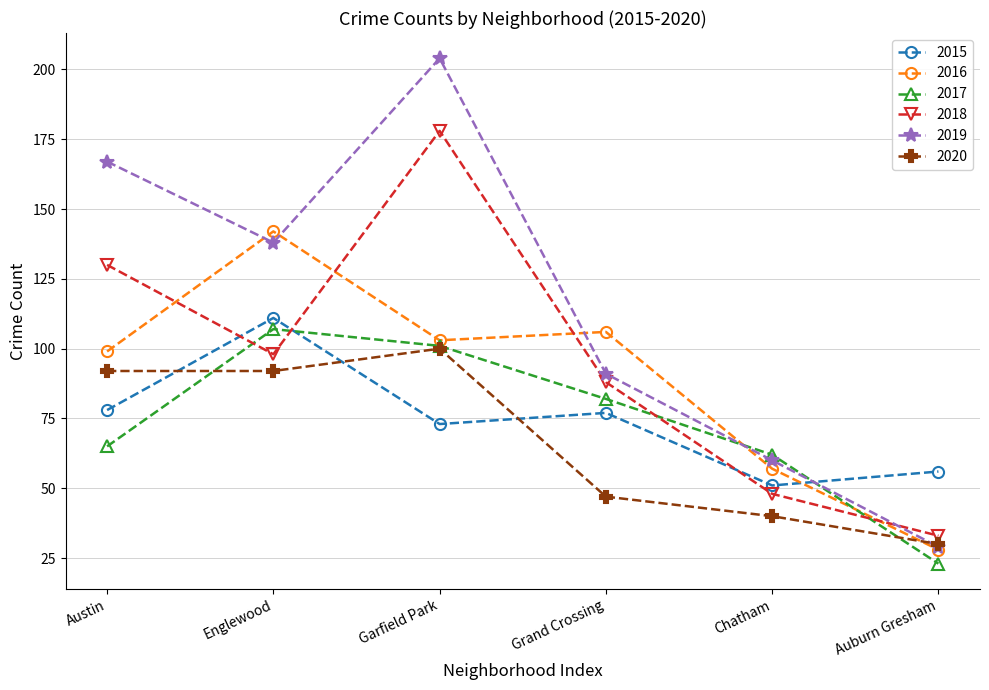

Reading left to right, what are all the values shown in this chart?

2015: 78	111	73	77	51	56
2016: 99	142	103	106	57	28
2017: 65	107	101	82	62	23
2018: 130	98	178	88	48	33
2019: 167	138	204	91	60	29
2020: 92	92	100	47	40	30